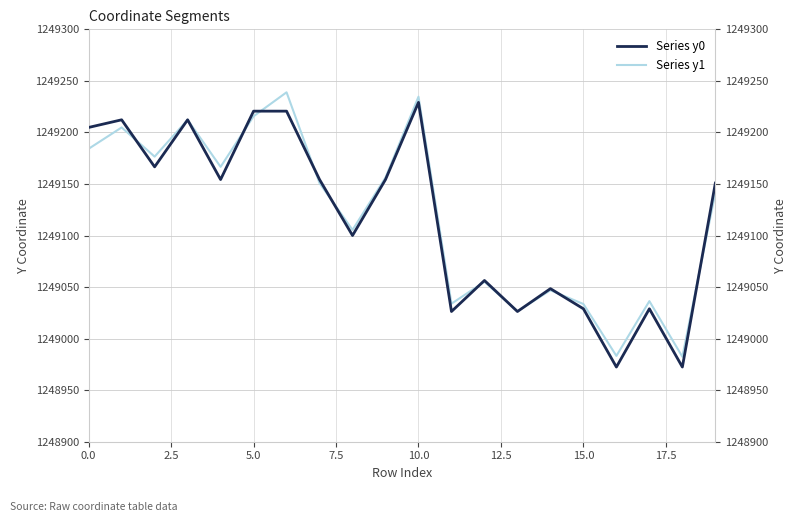

What value does the Series y1 series have at 2.5?

1249204.8